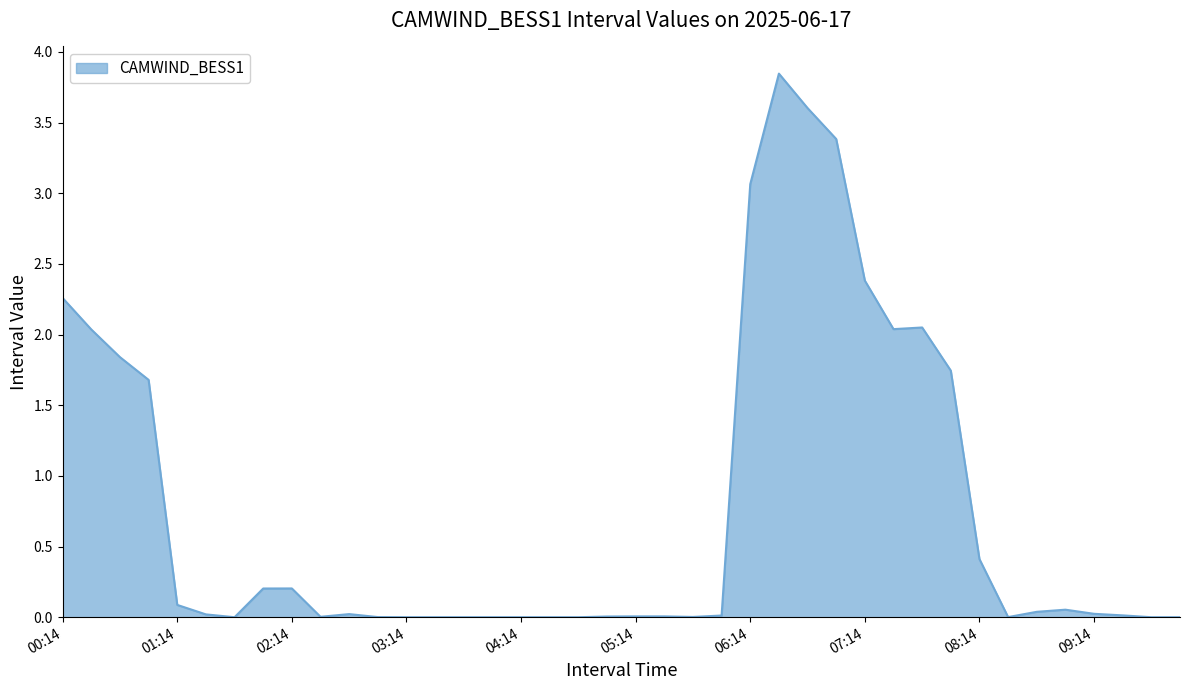

Reading left to right, transcribe all the data shown in this chart.

2.3	2.0	1.8	1.7	0.1	0.0	0.0	0.2	0.2	0.0	0.0	0.0	0.0	0.0	0.0	0.0	0.0	0.0	0.0	0.0	0.0	0.0	0.0	0.0	3.1	3.8	3.6	3.4	2.4	2.0	2.1	1.7	0.4	0.0	0.0	0.1	0.0	0.0	0.0	0.0